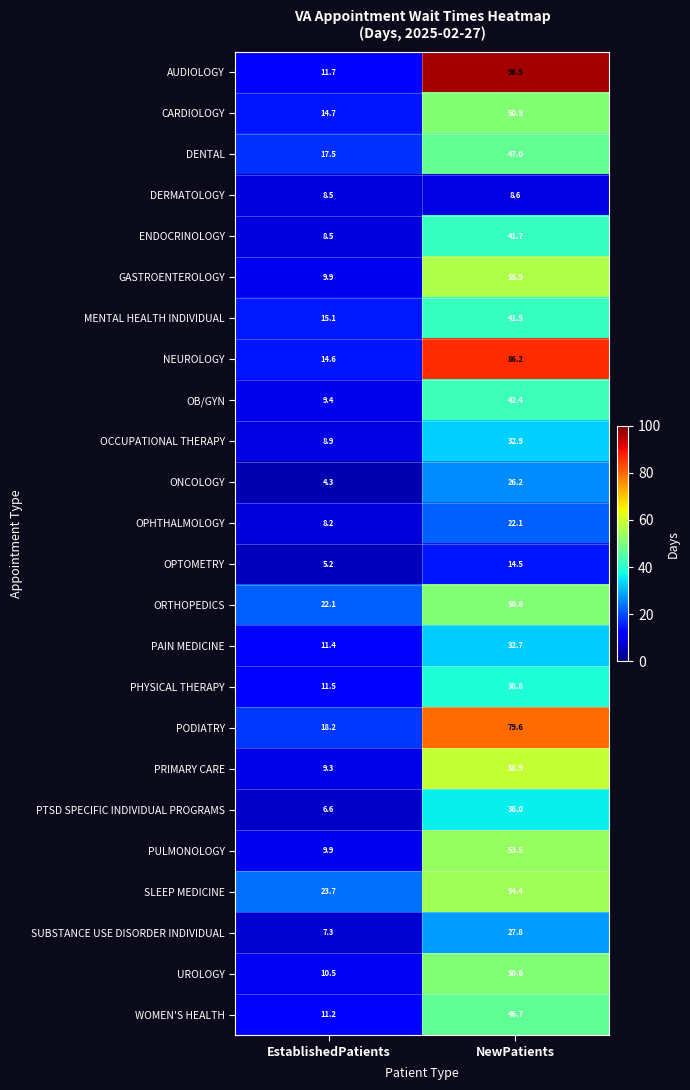

Which category has the highest value across all series?

NewPatients